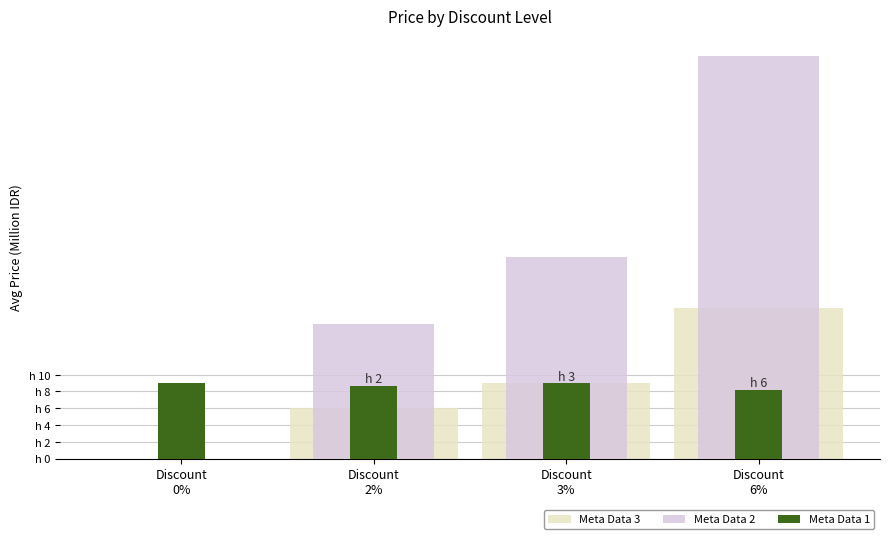

What is the difference between the highest and lowest values at Discount
2%?

10.0